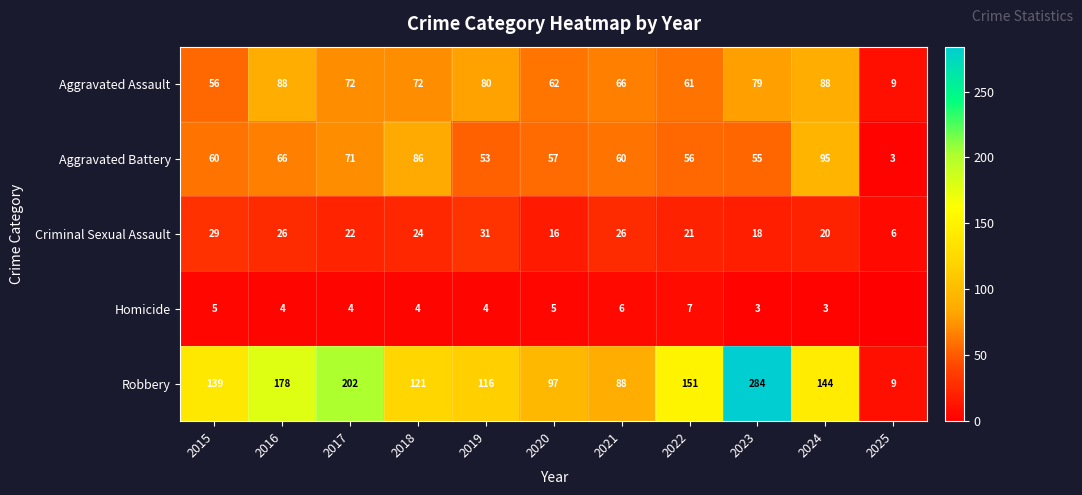

What is the sum of the Homicide values at 2017 and 2016?

8